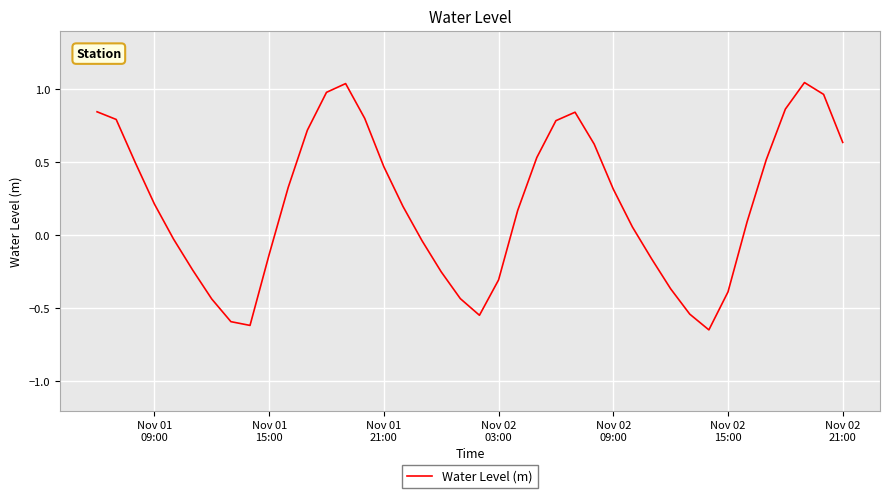

What is the greatest value displayed?

1.0